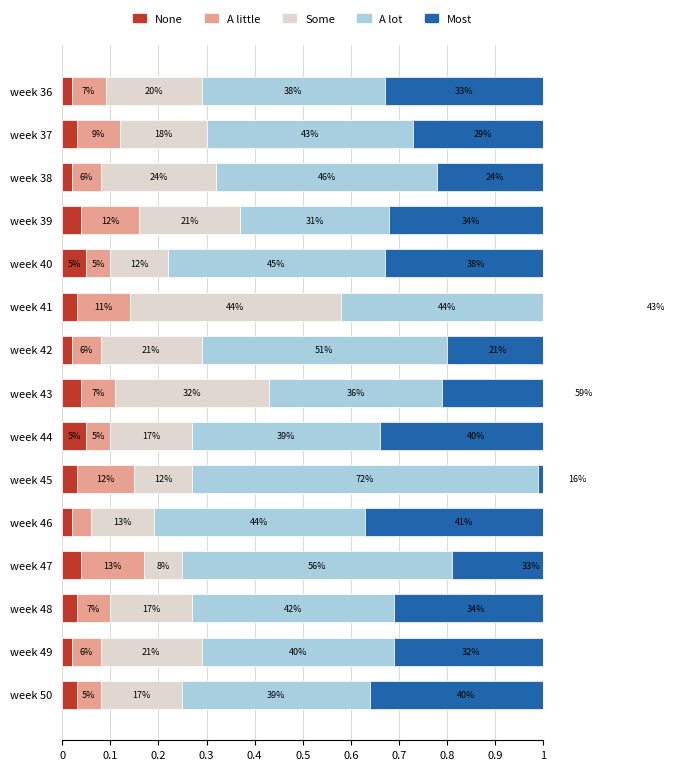

What is the difference between the maximum and minimum values in the A lot series?

0.4